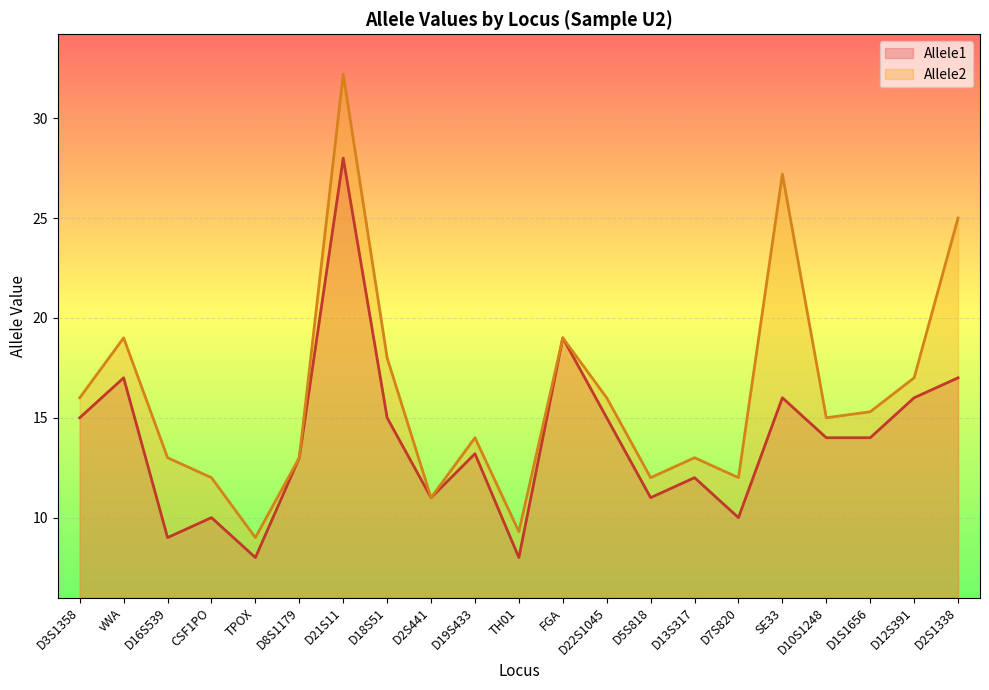

How many interior local valleys does the Allele2 series have?

6